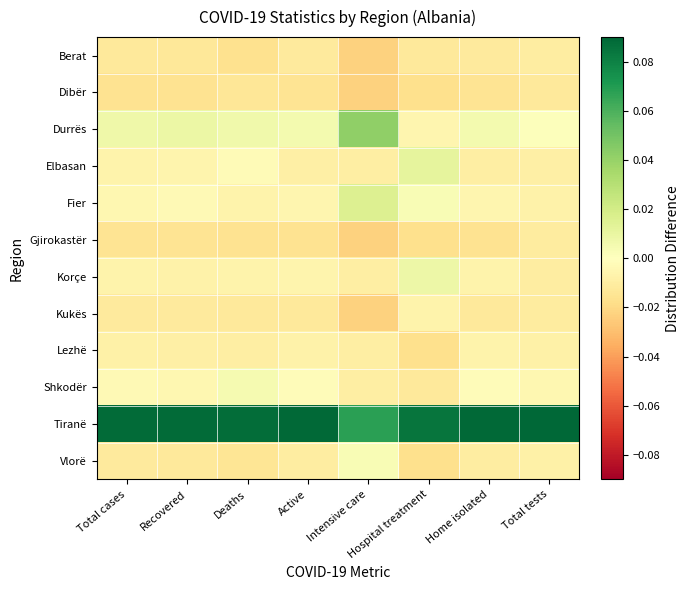

Which category has the lowest value across all series?

Intensive care